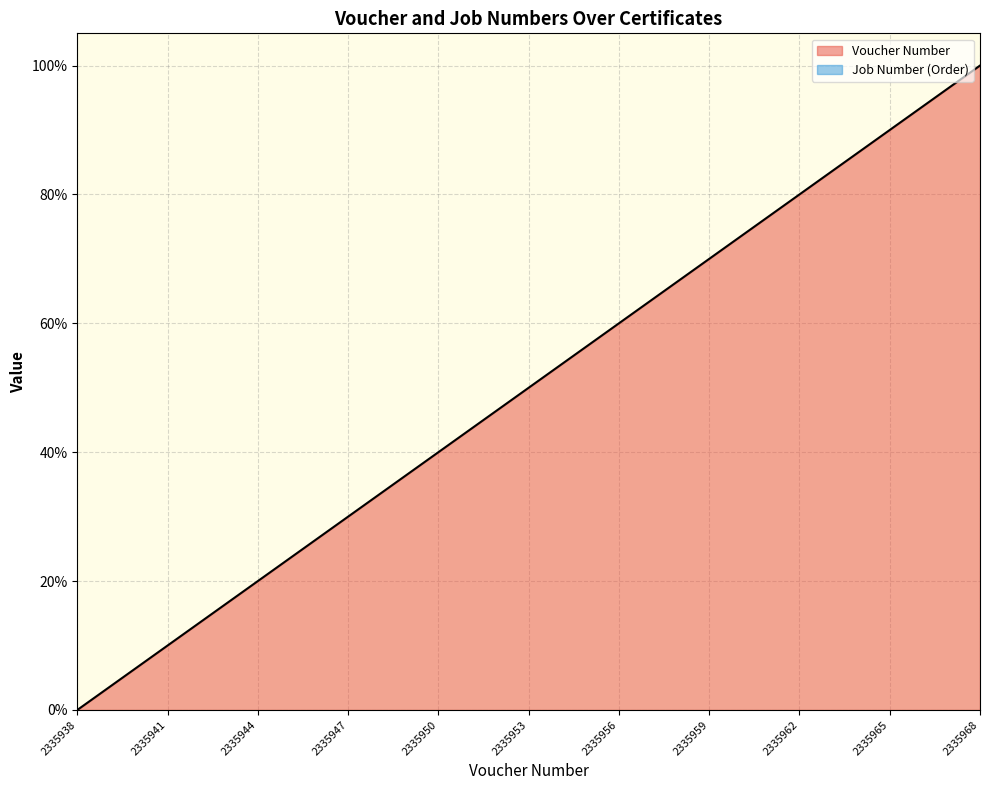

What is the maximum value shown in the chart?

100.0